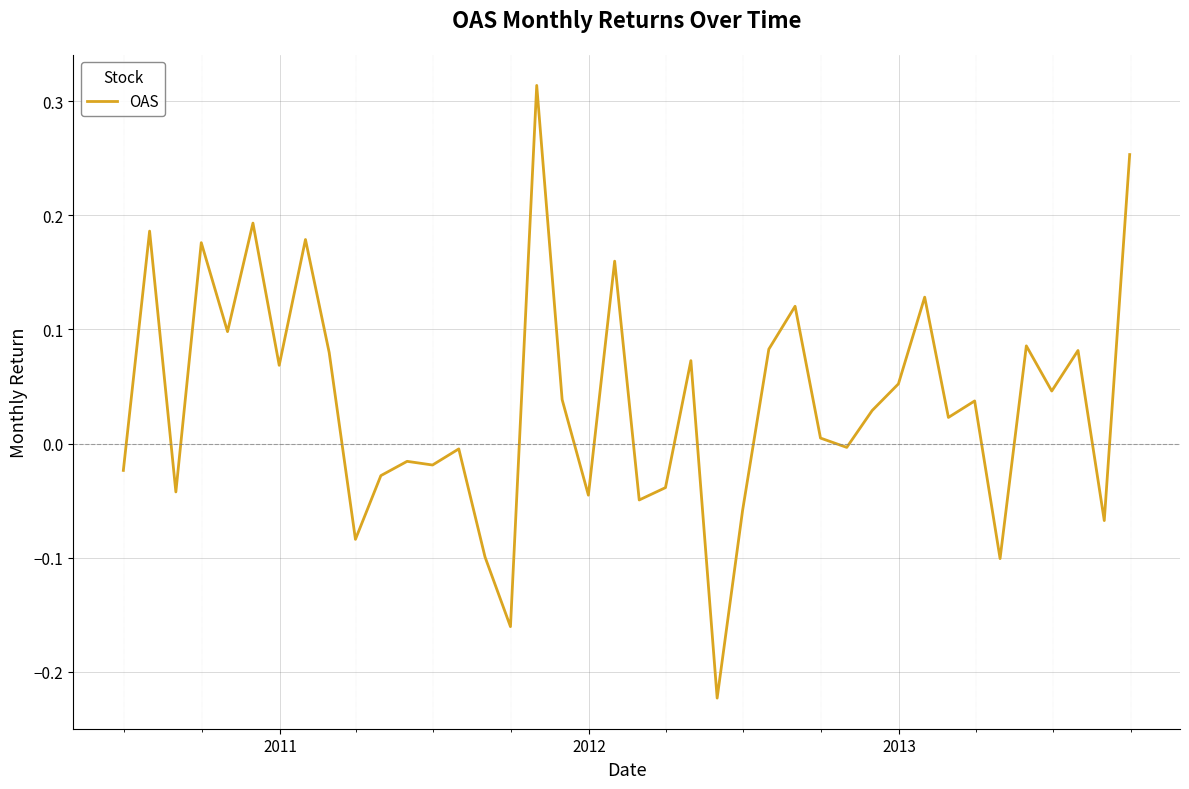

What is the difference between the maximum and minimum values?

0.5